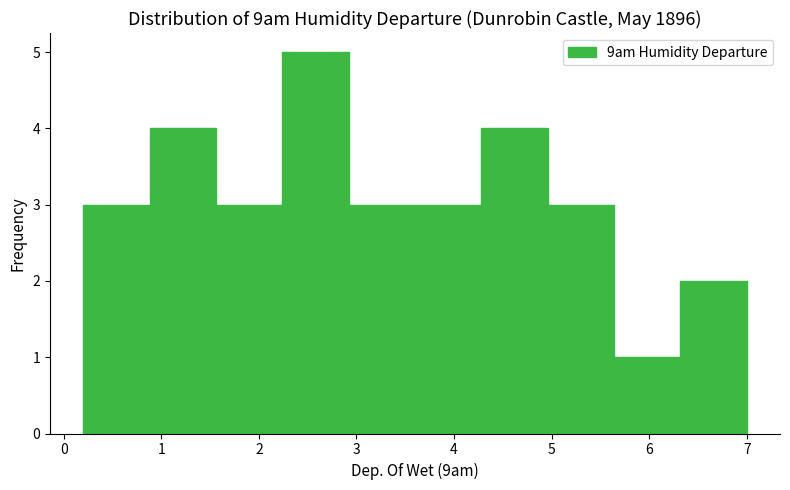

Over which range of the x-axis is the bar tallest?

2.24 to 2.92